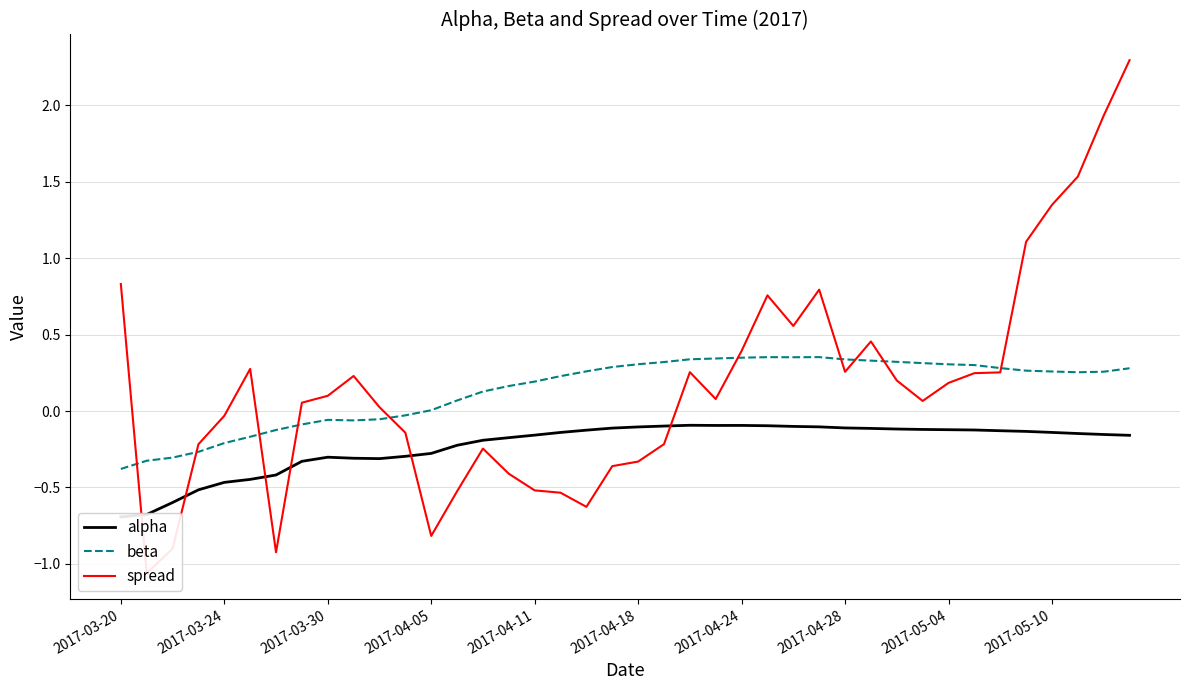

What is the difference between the spread values at 17 and 2017-03-24?

0.5